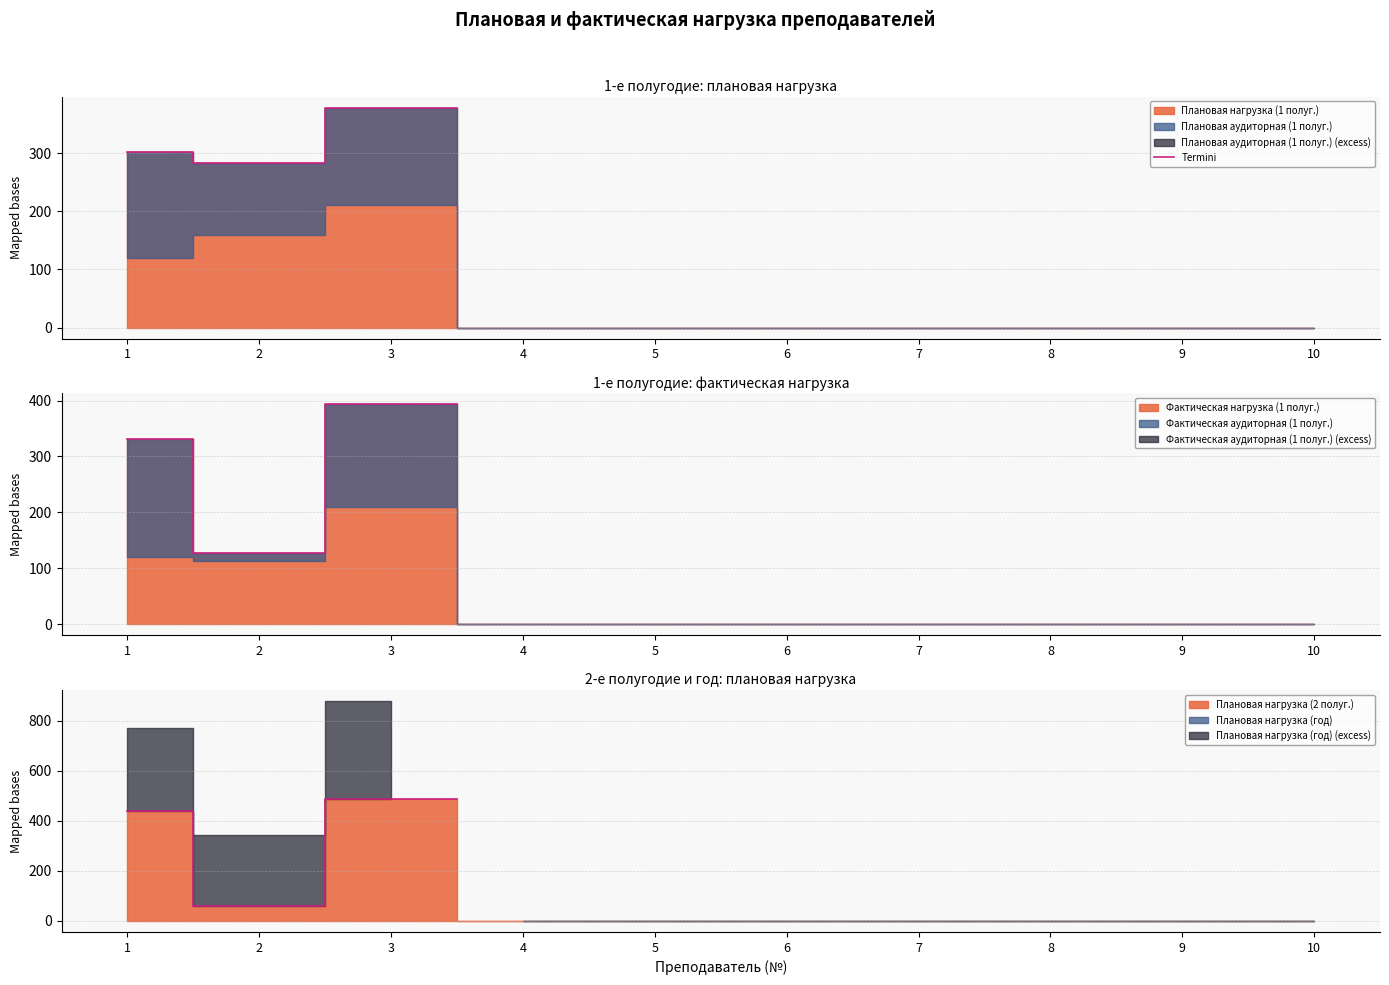

What is the value of the 3rd point from the left?

378.4